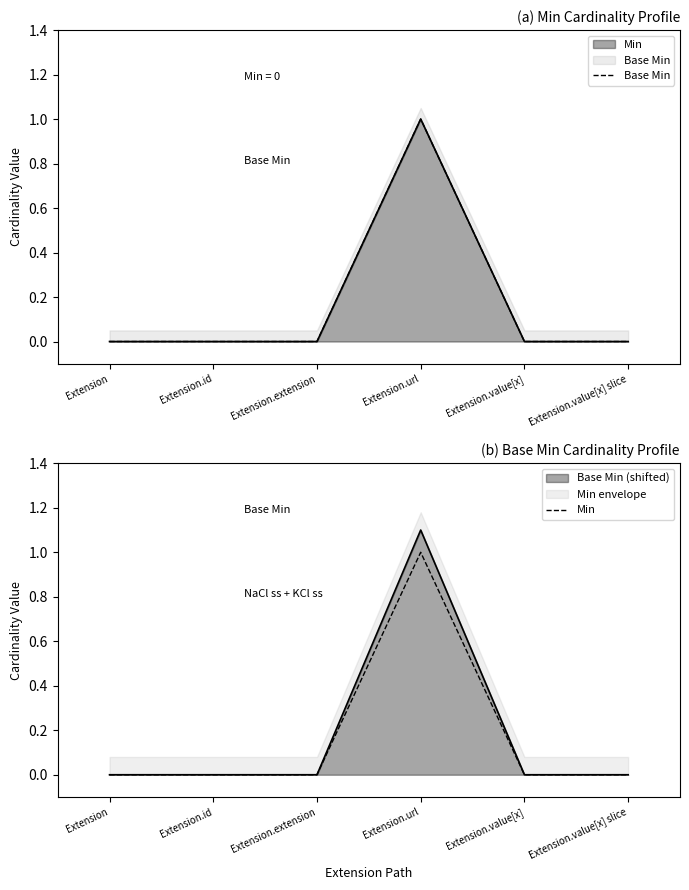

At Extension.value[x], list the series in order from smallest to largest.

Base Min, Min